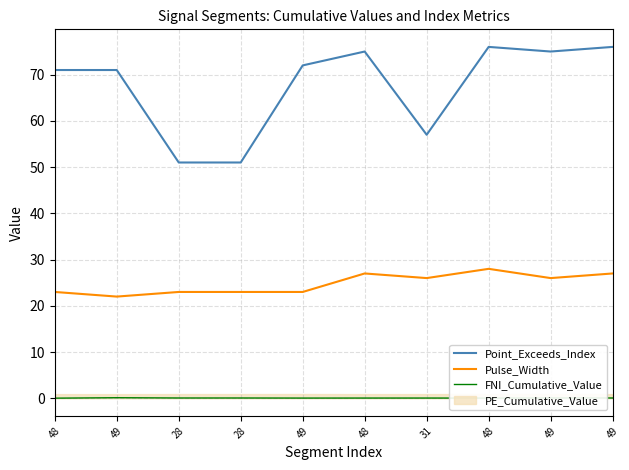

True or false: Pulse_Width and FNI_Cumulative_Value cross at least once.

False